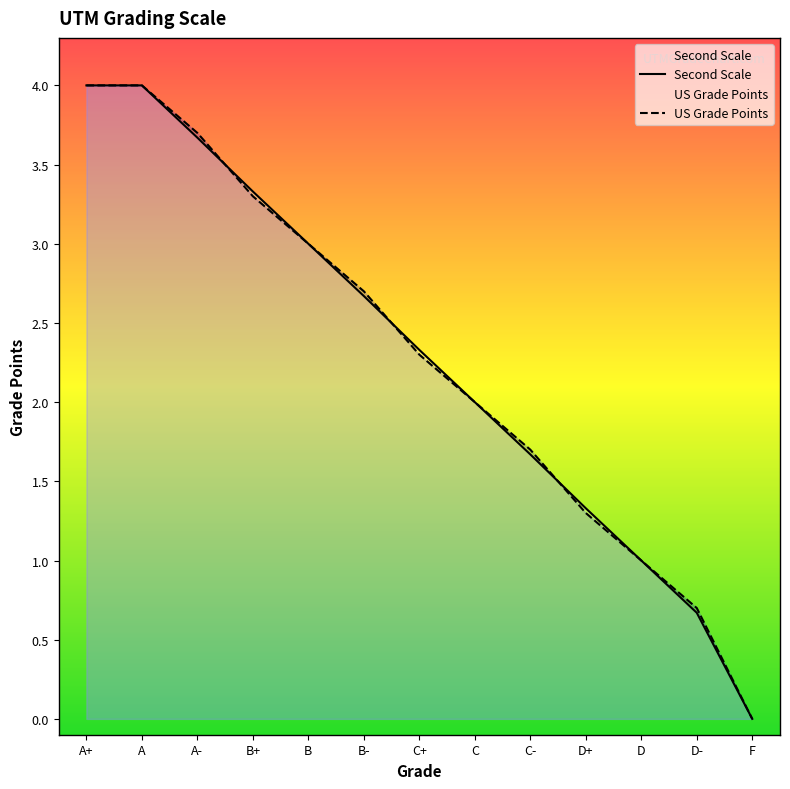

At how many categories does at least one series exceed 3?

4